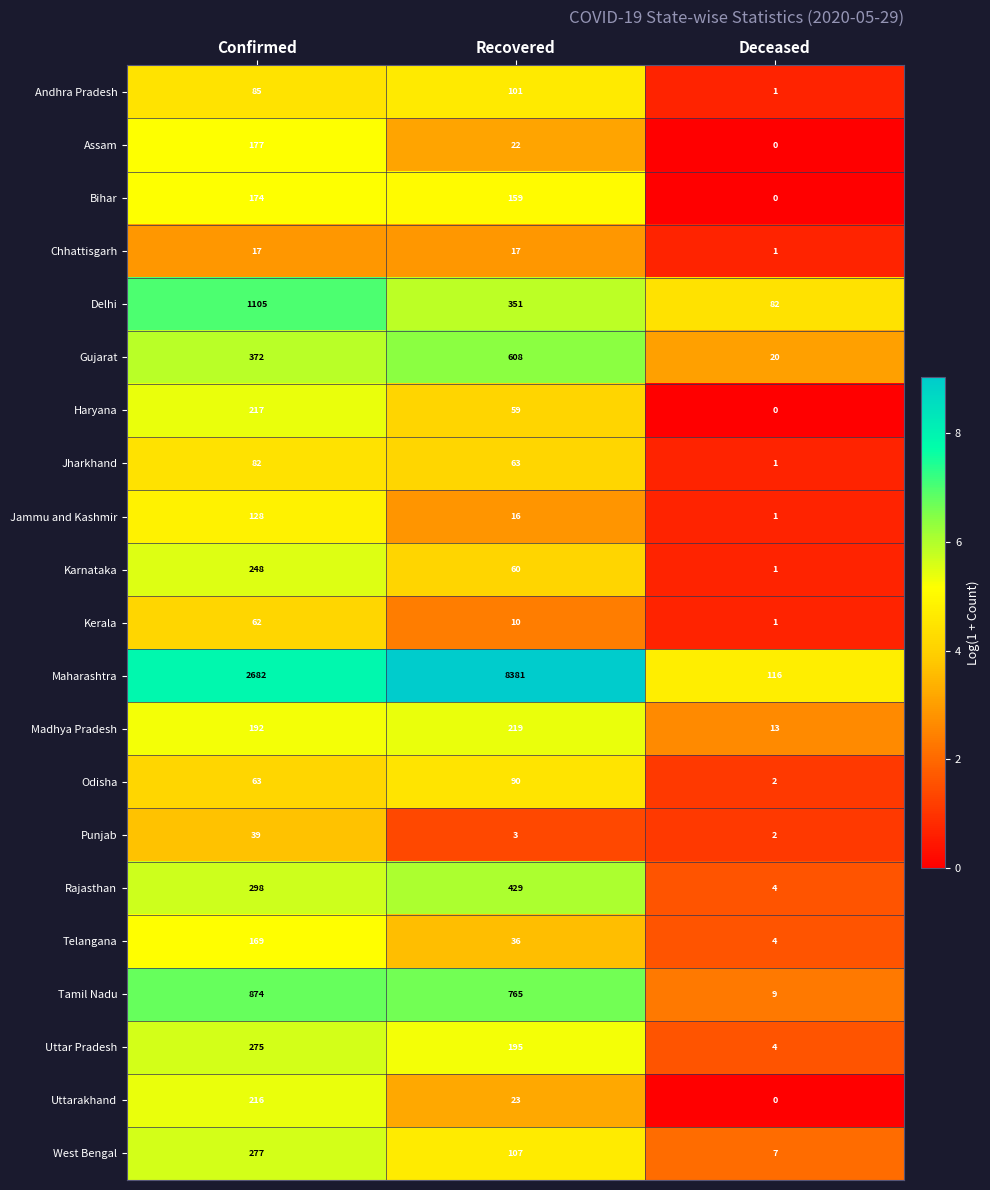

How many values in Bihar are above zero?

2